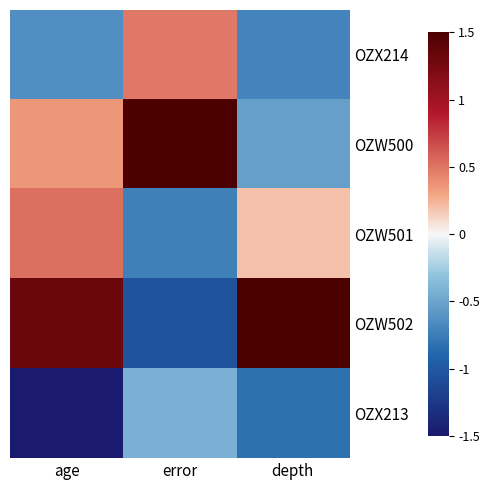

Which series changed the most between error and depth?

OZW502